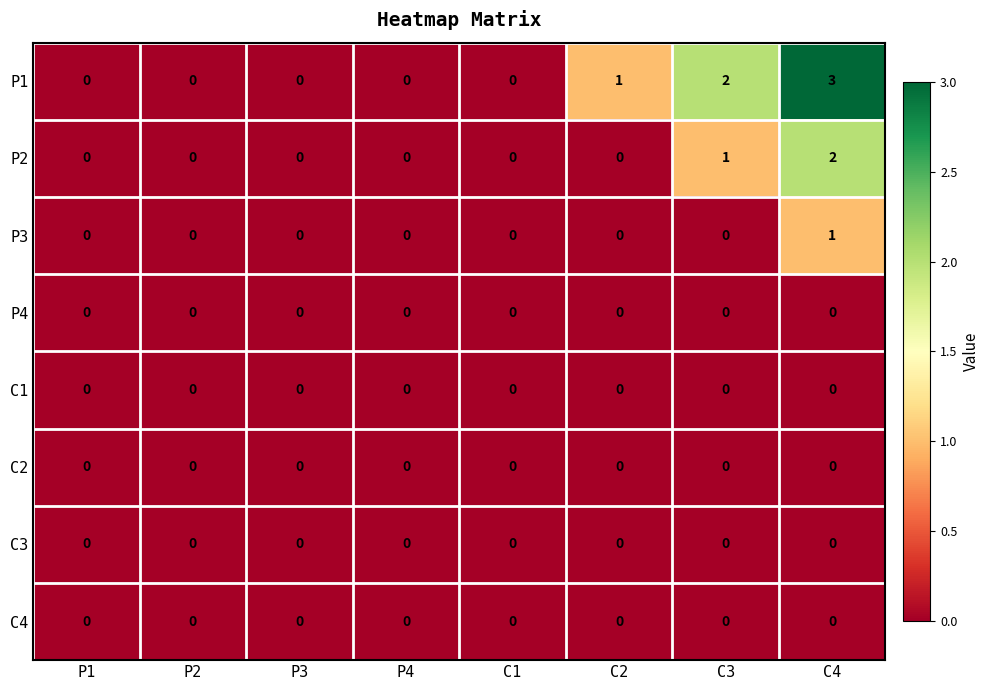

Count the number of categories in the chart.

8